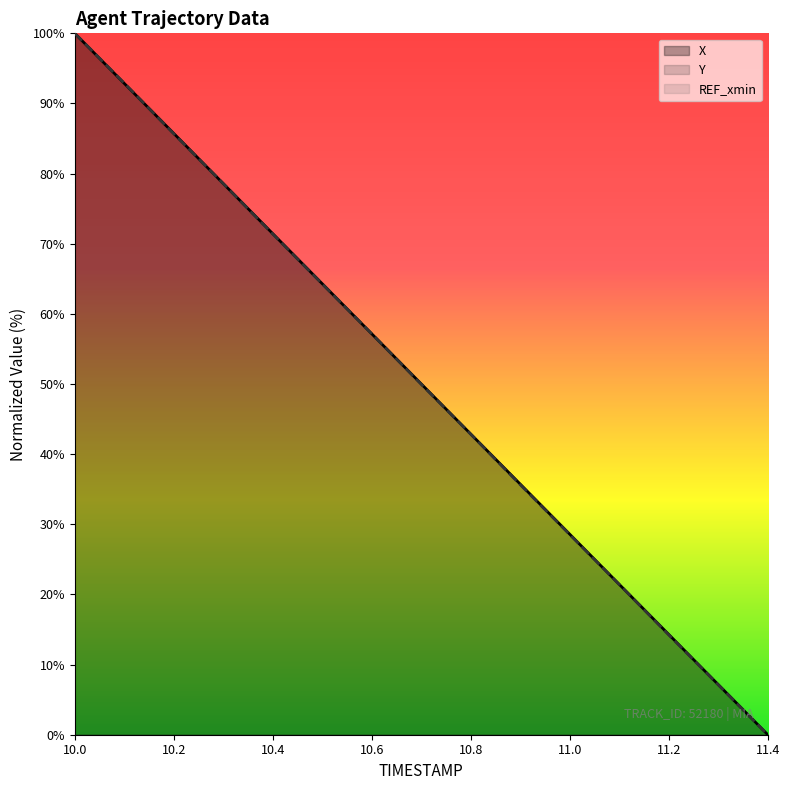

The Y series shows 14.2 at 11.2. True or false?

True